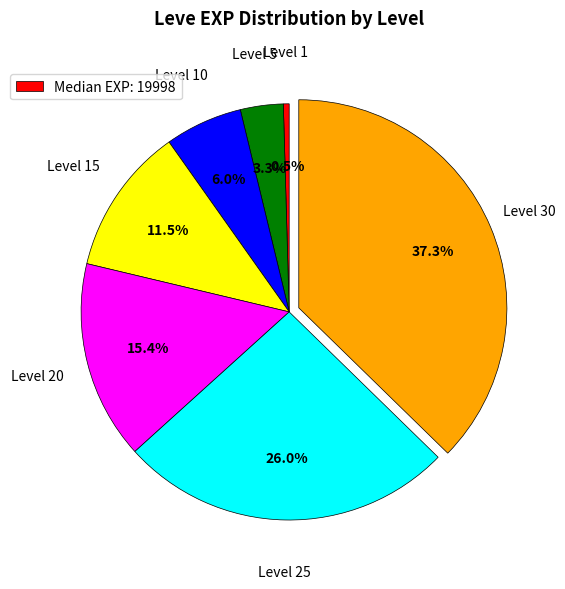

Is there a majority slice in this chart?

No